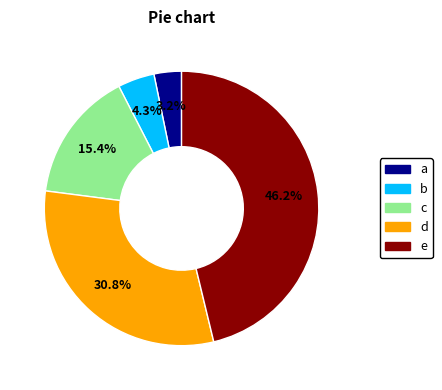

Is there any slice that represents more than half of the pie?

No